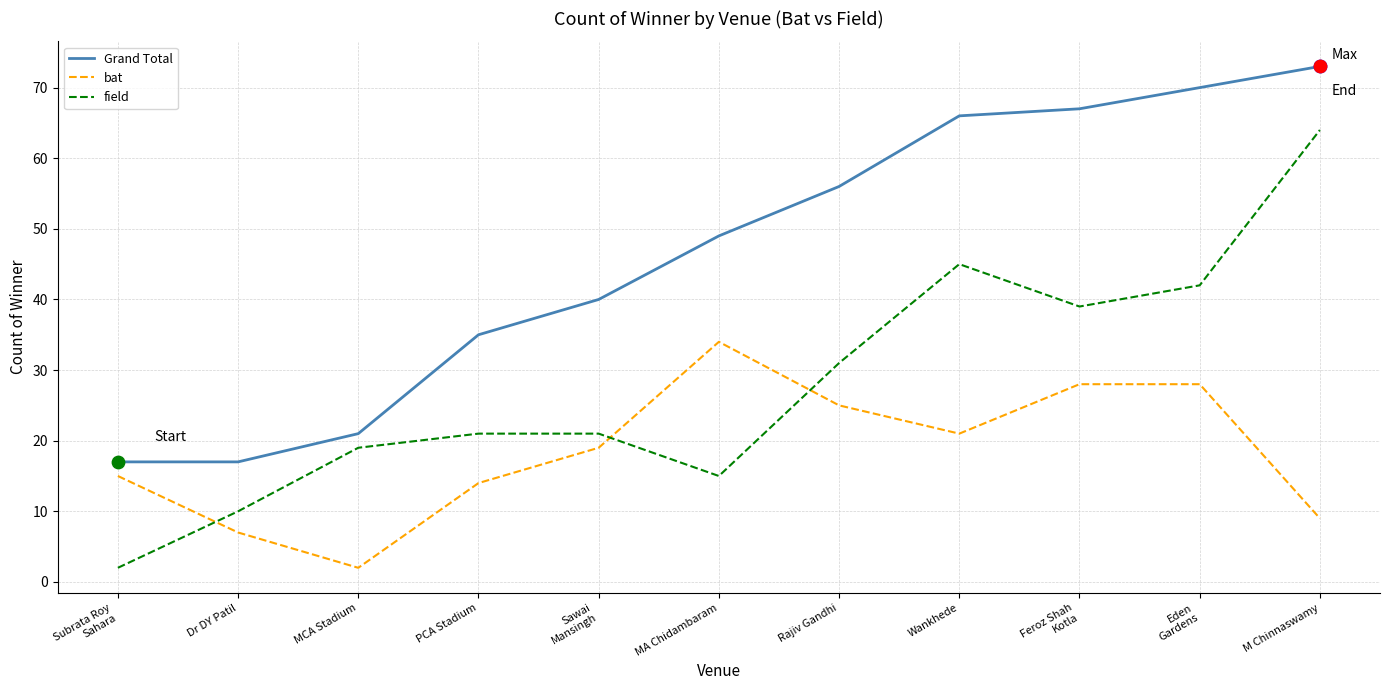

What is the total value across all series at Sawai
Mansingh?

80